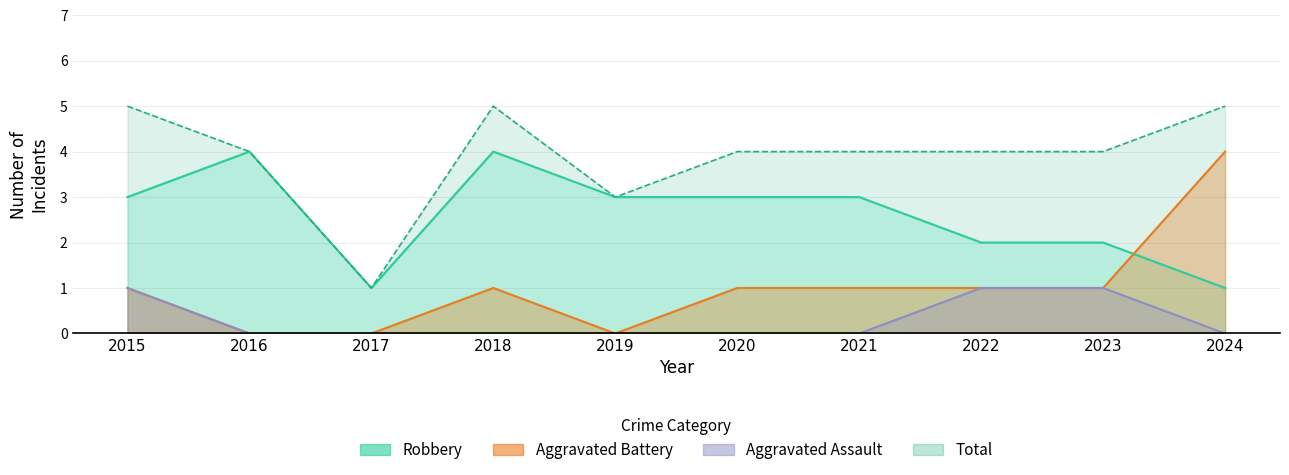

How many interior local valleys does the Aggravated Battery series have?

1